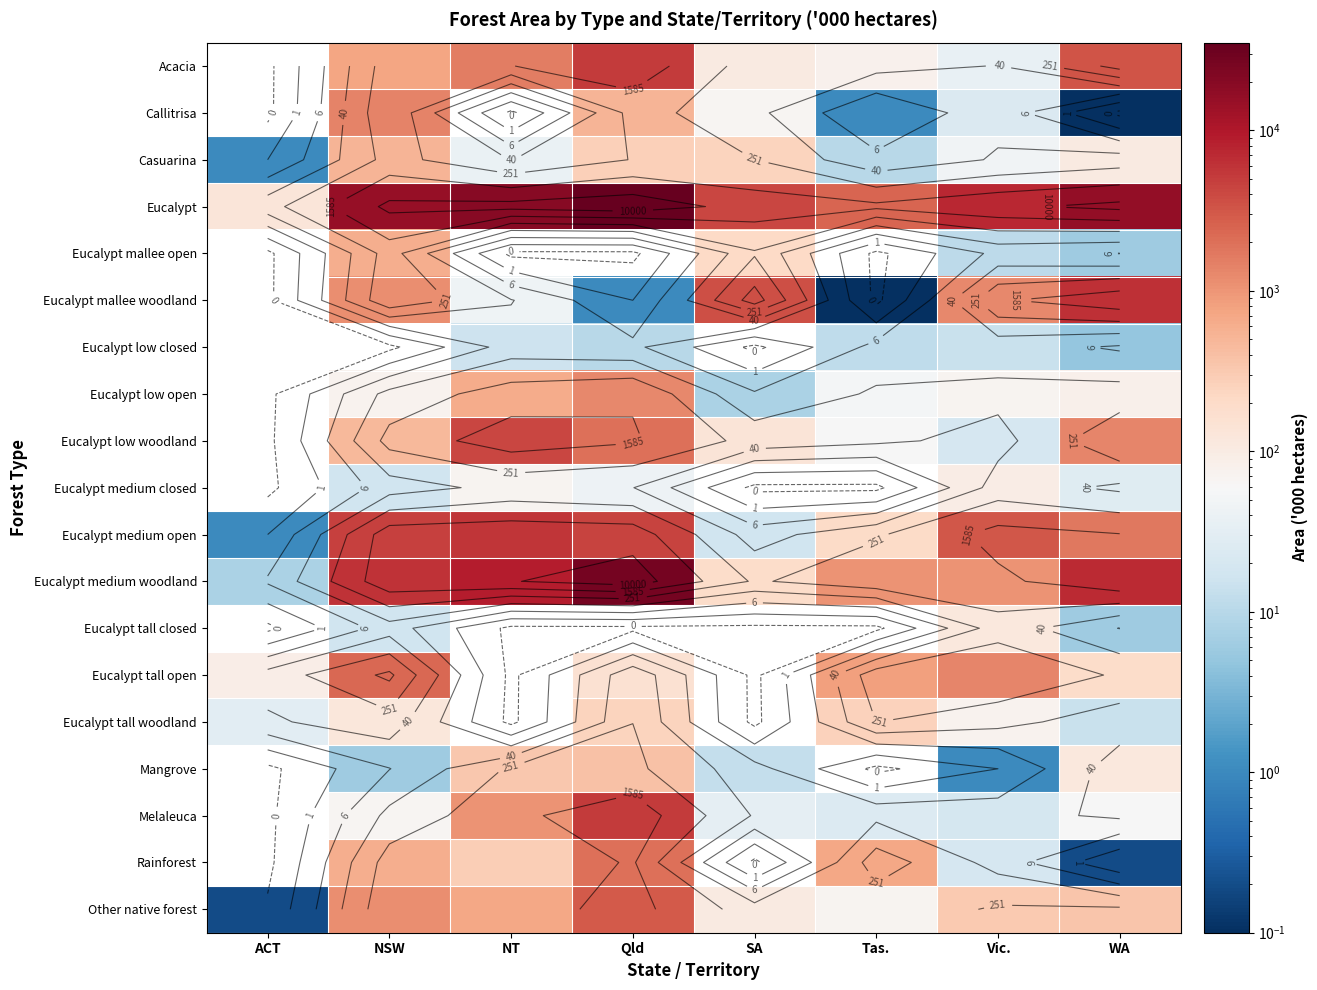

What is the maximum value shown in the chart?

35184.0